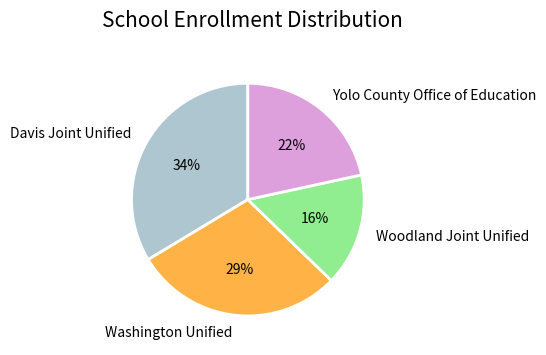

To the nearest percent, what is the average slice percentage?

25%